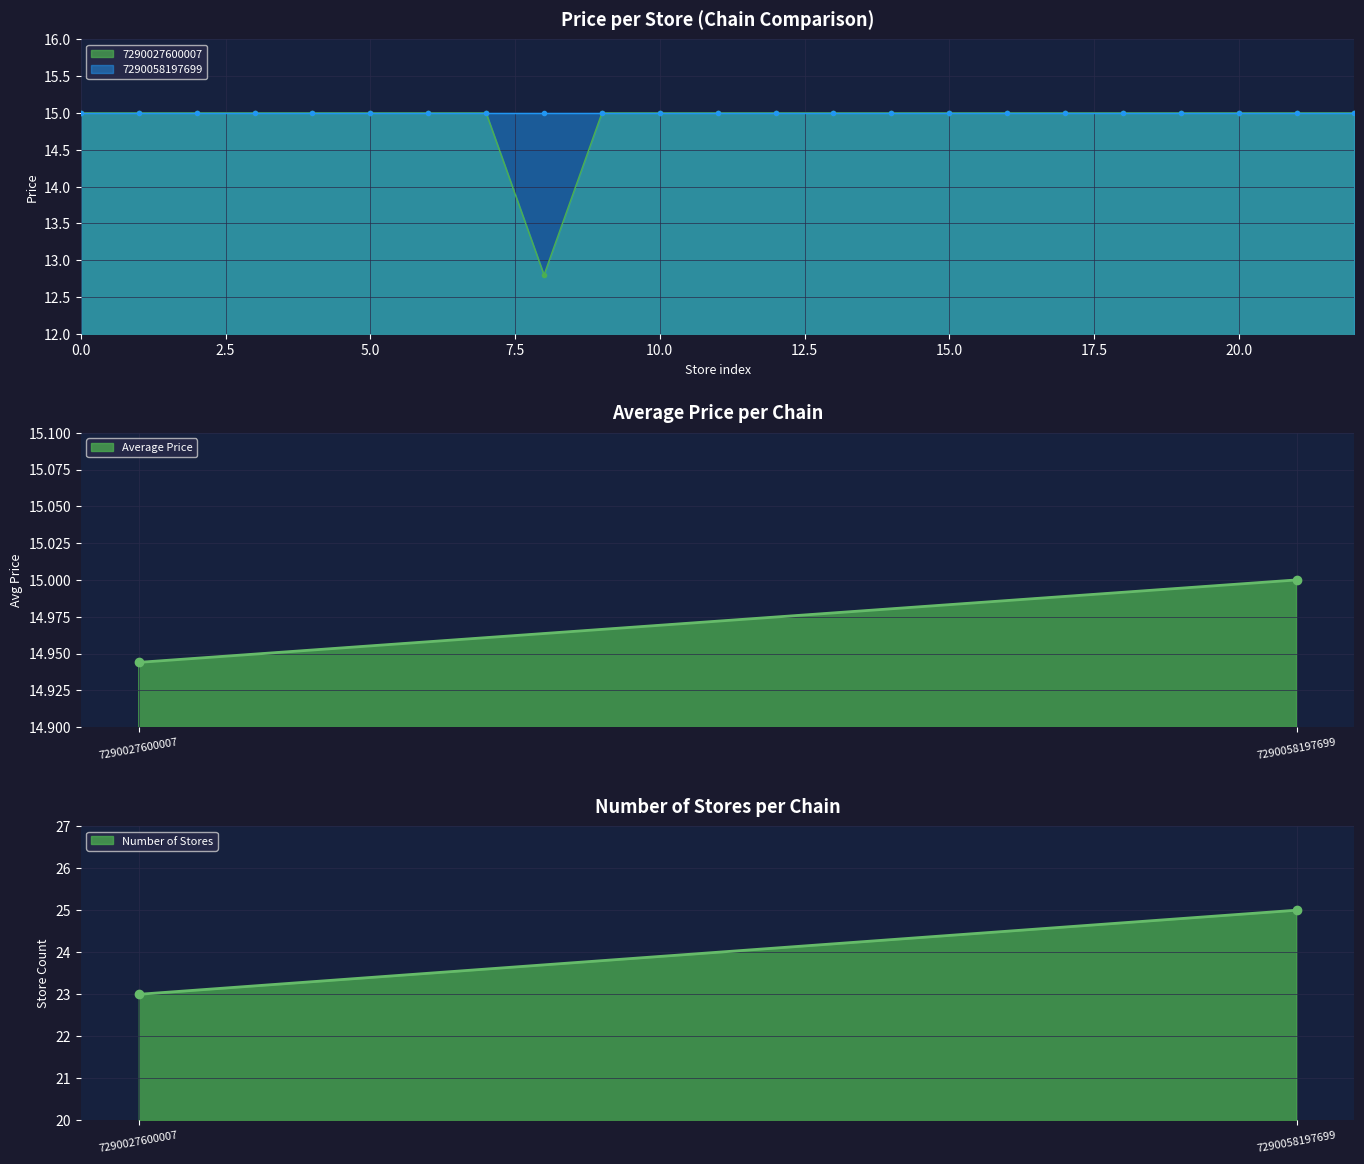

Which category has the lowest value in the Average Price series?

7290027600007